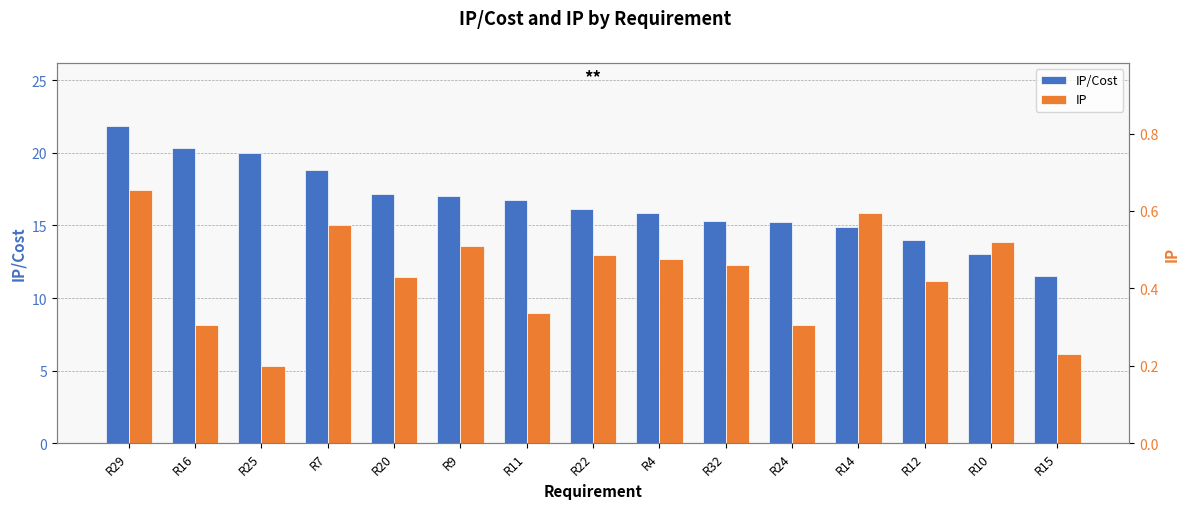

The IP series shows 0.5 at R9. True or false?

True